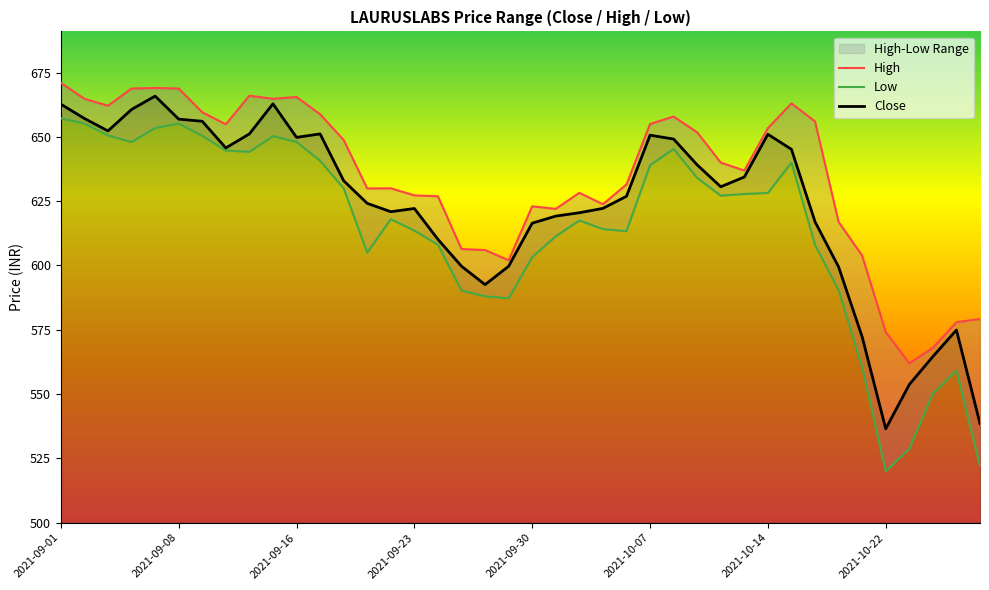

How many lines are shown in the chart?

3